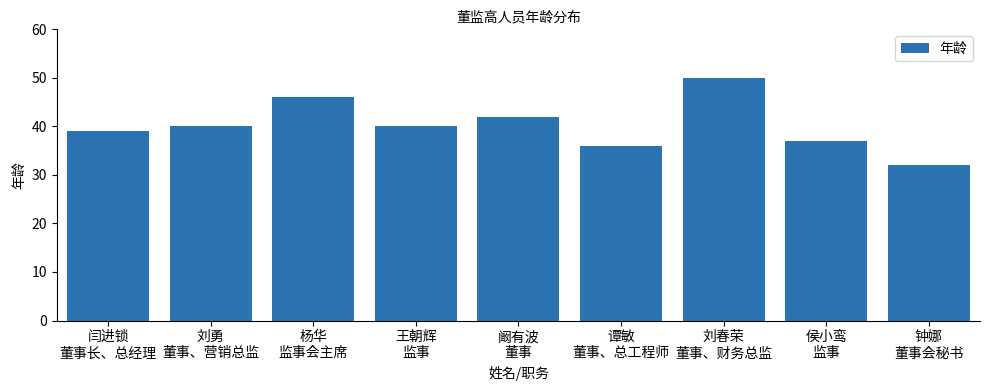

What is the greatest value displayed?

50